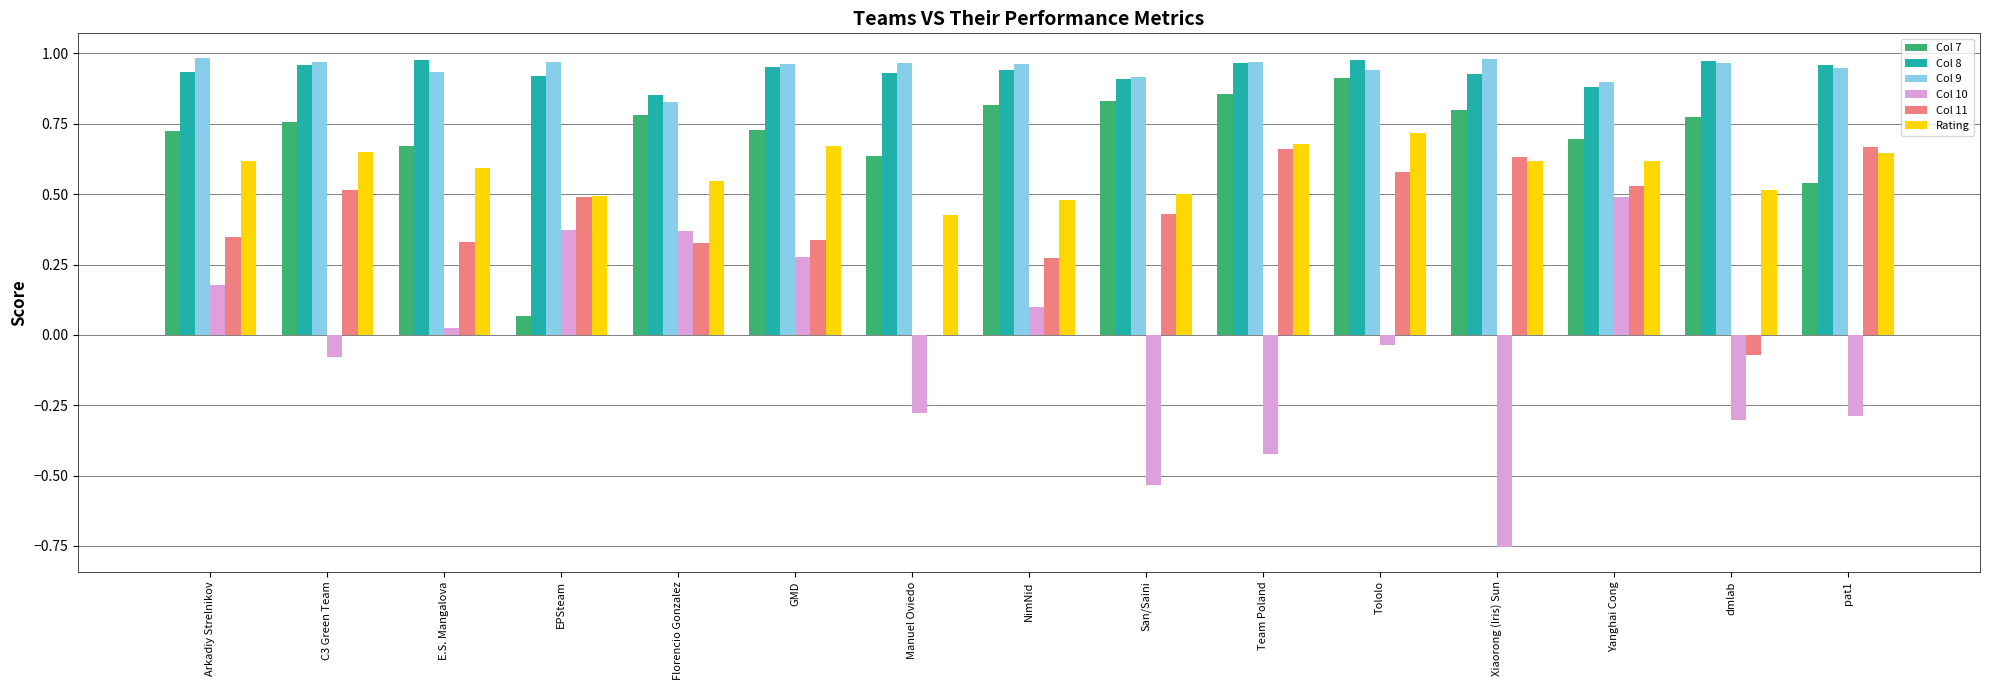

True or false: Col 8 has a value of 1.0 at pat1.

True